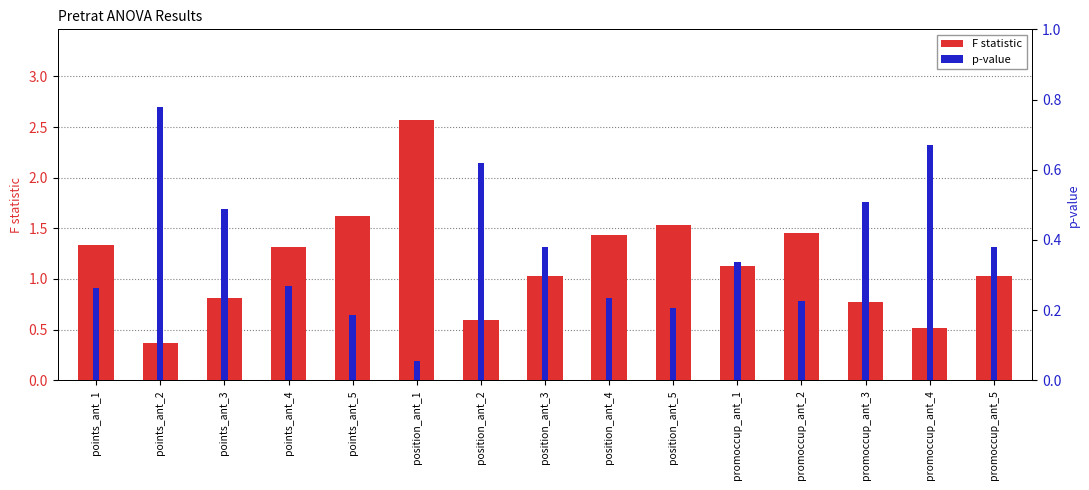

Rank the series by their average value, from lowest to highest.

p-value, F statistic